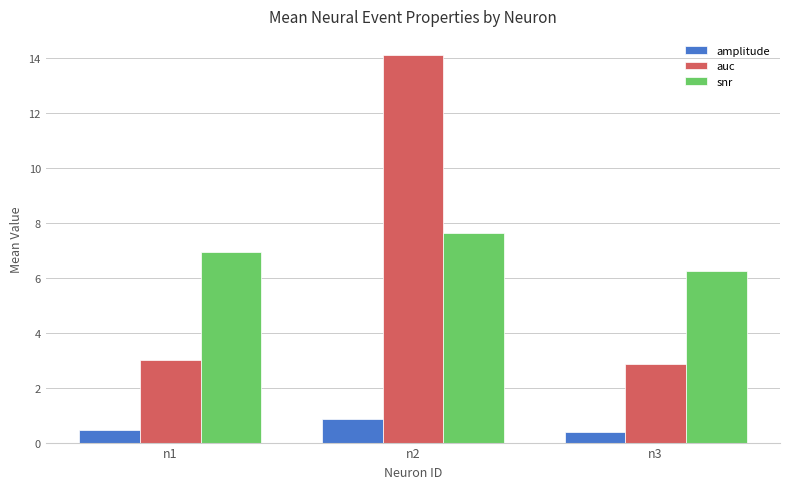

Reading left to right, transcribe all the data shown in this chart.

amplitude: n1=0.5	n2=0.9	n3=0.4
auc: n1=3.0	n2=14.1	n3=2.9
snr: n1=6.9	n2=7.6	n3=6.2